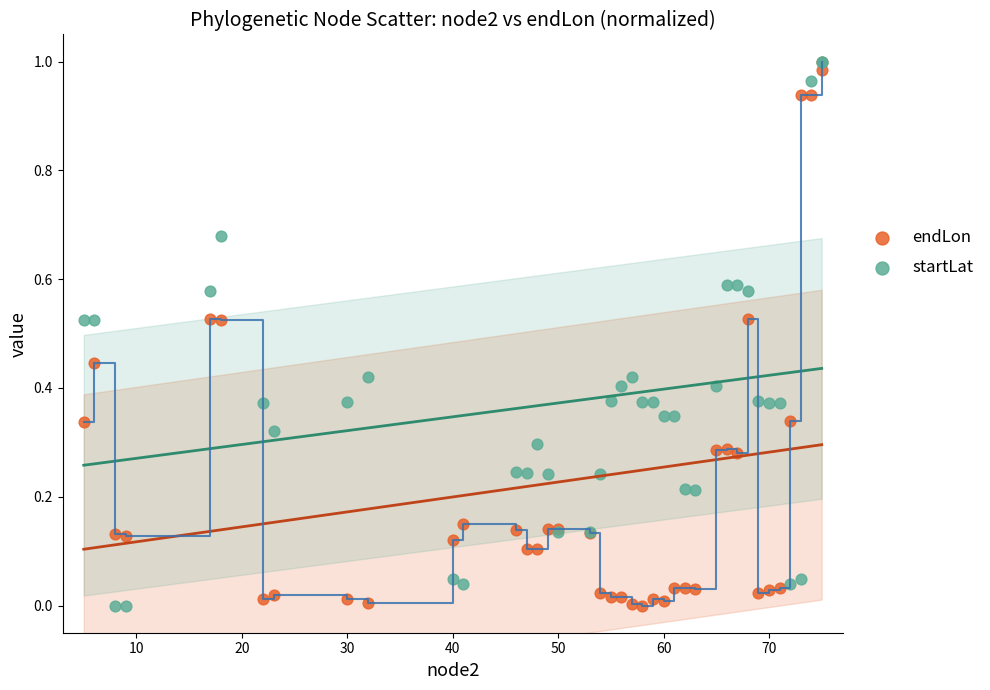

What are all the series names shown in the legend?

endLon, startLat